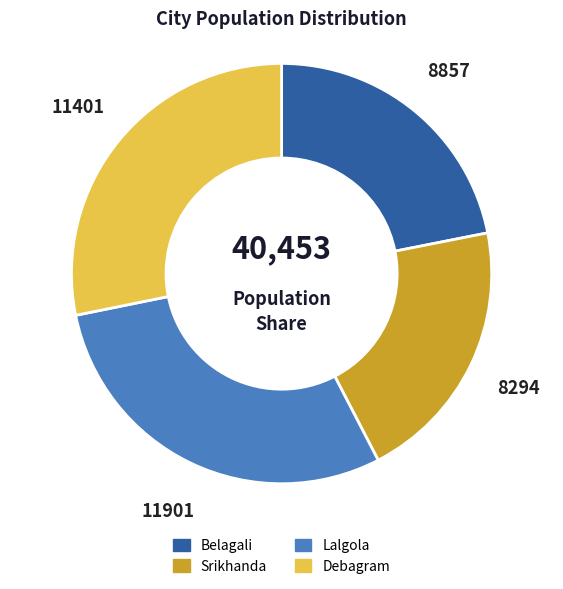

What is the smallest slice in the pie chart?

Srikhanda